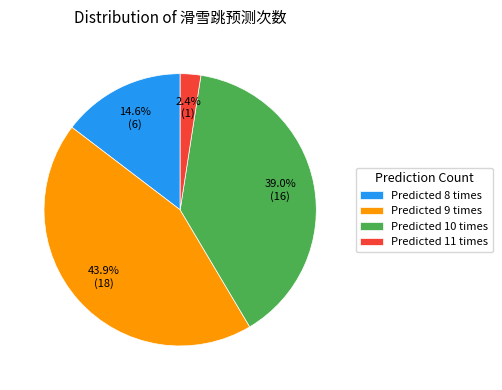

Between Predicted 9 times and Predicted 10 times, which is larger?

Predicted 9 times